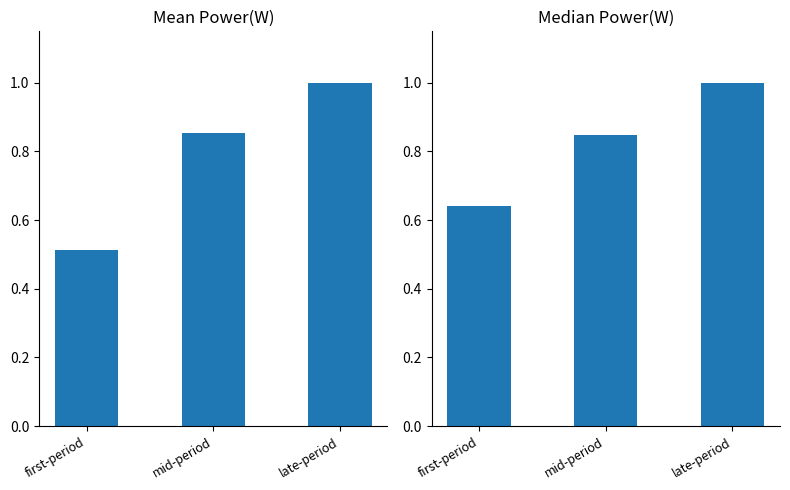

The first-period series shows 0.7 at late-period. True or false?

False